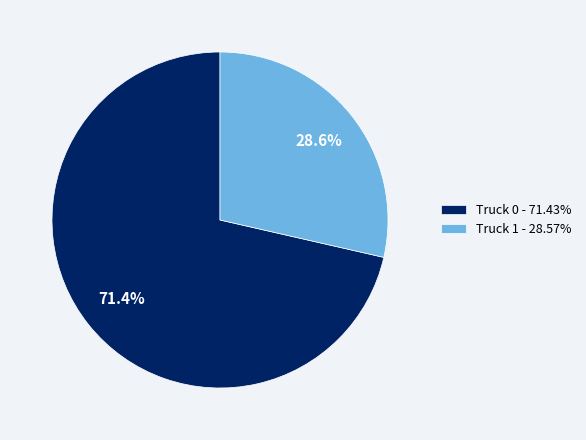

To the nearest percent, what is the difference between the Truck 0 and Truck 1 slice percentages?

43%